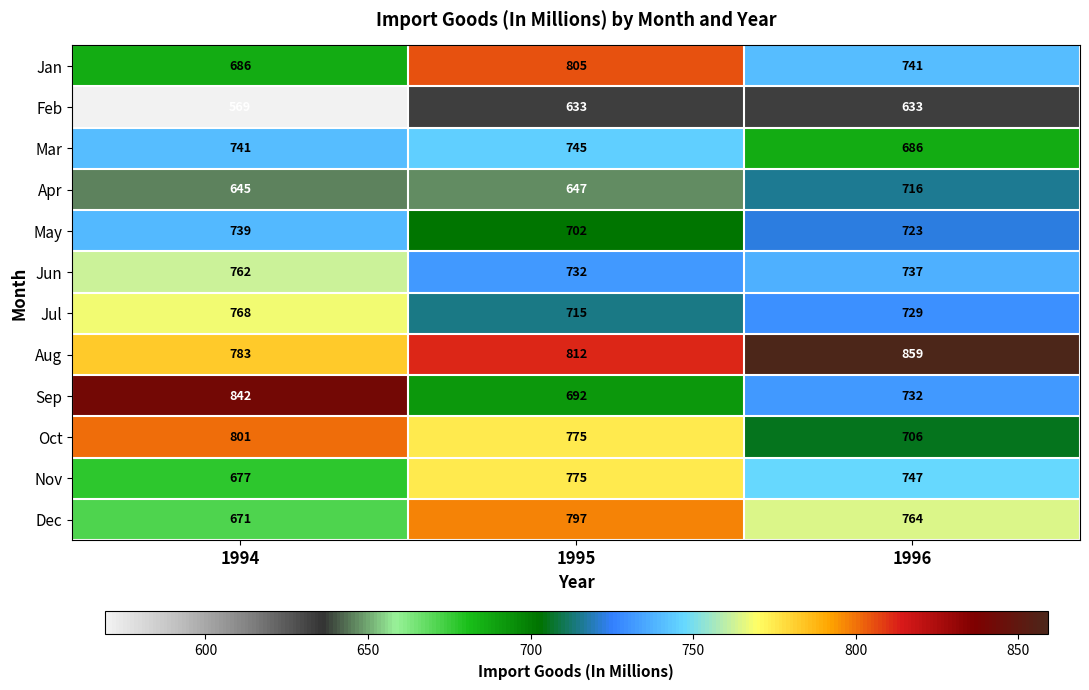

At how many categories does at least one series exceed 745?

3